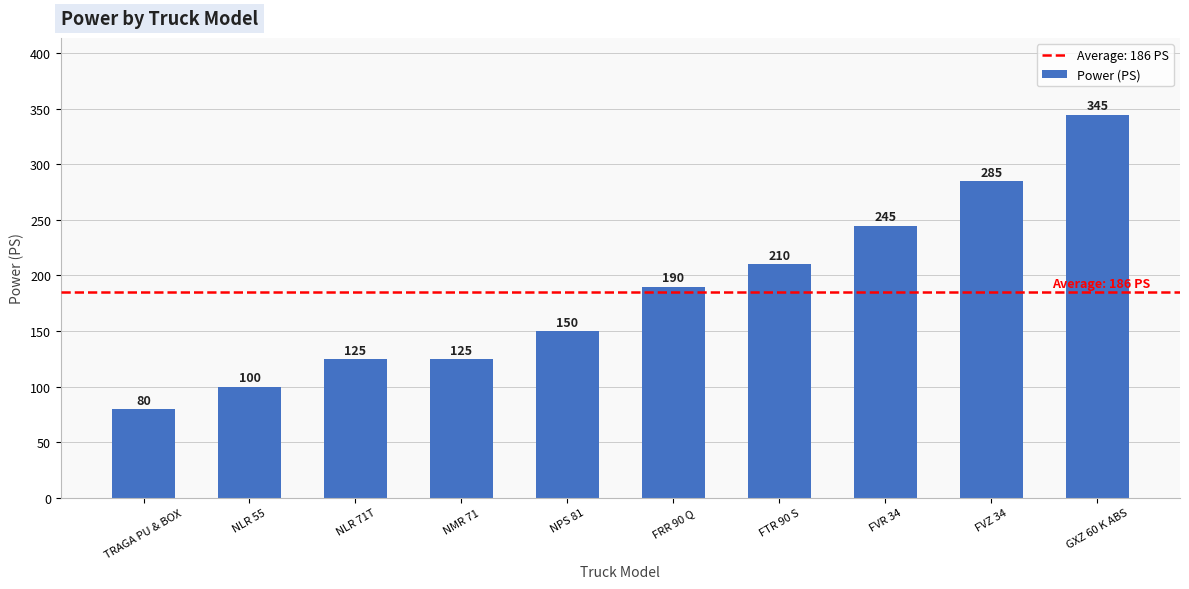

Is it true that the value at TRAGA PU & BOX is 80?

True